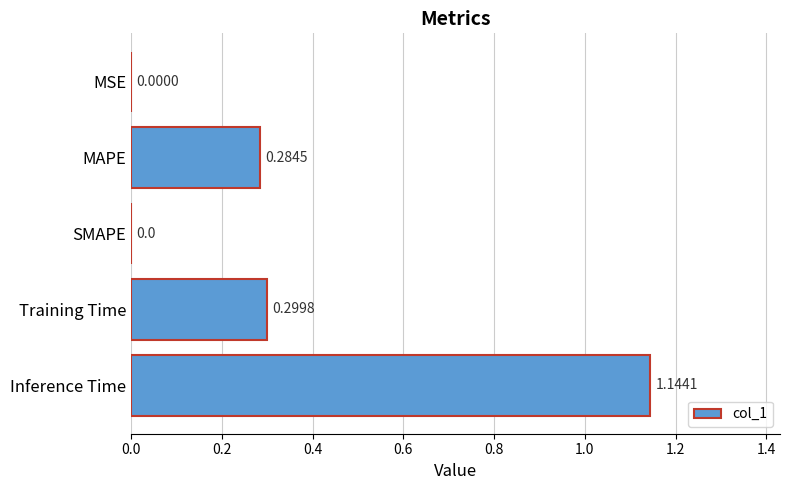

What is the change in value from SMAPE to Inference Time?

+1.1